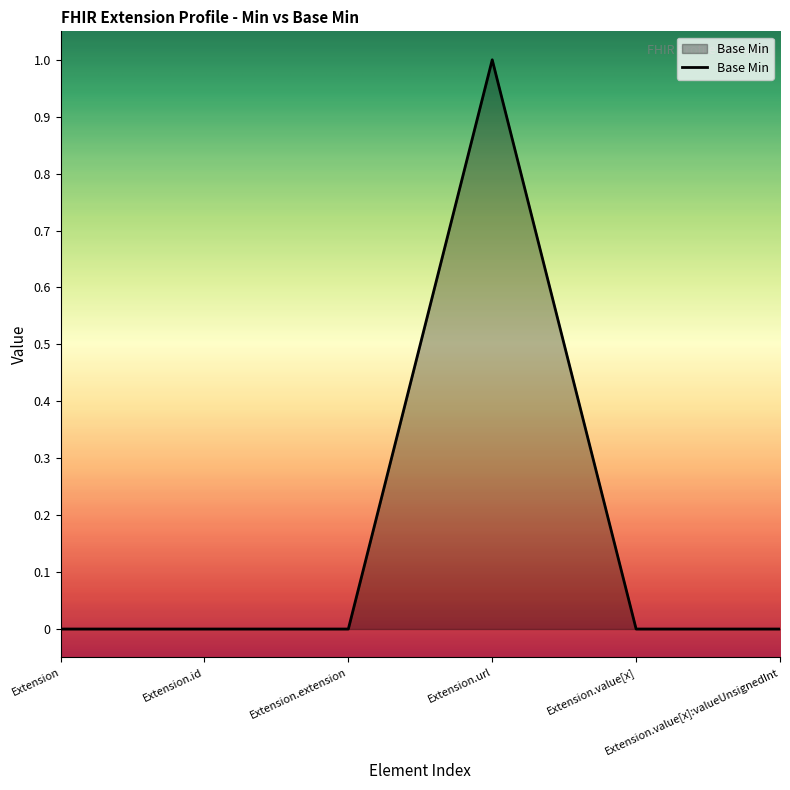

Which category has the highest value across all series?

Extension.url